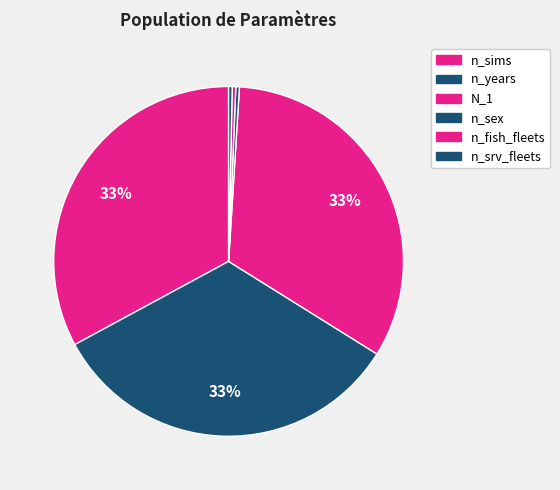

To the nearest percent, what portion does N_1 represent?

33%